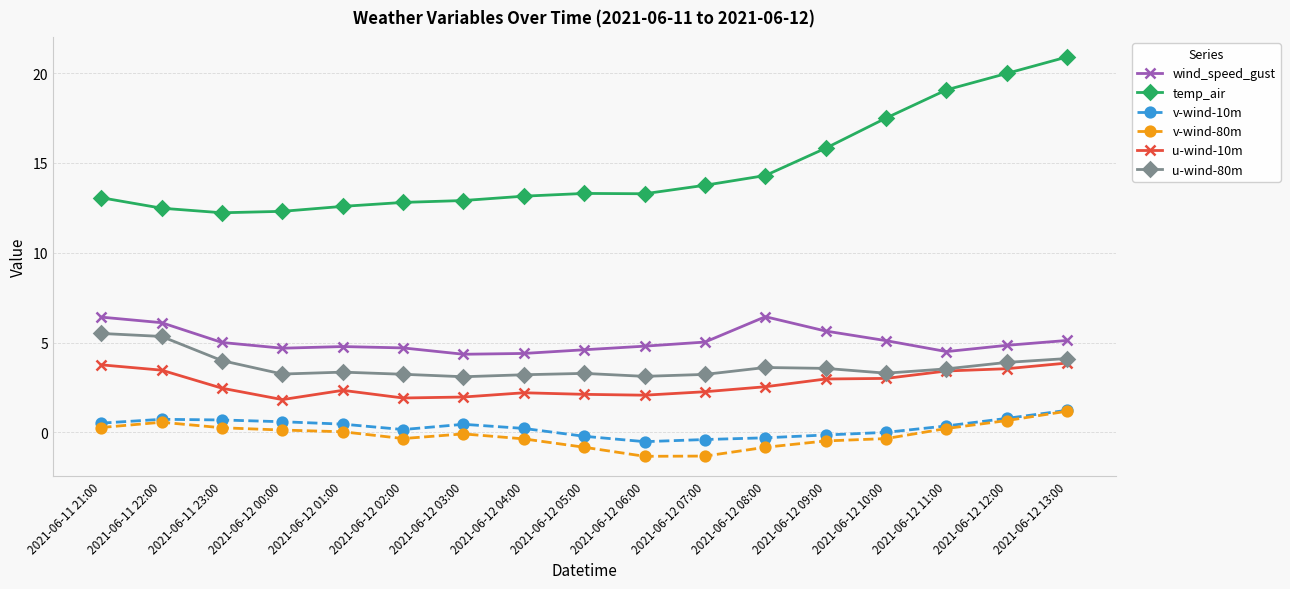

Which category has the highest value in the temp_air series?

2021-06-12 13:00